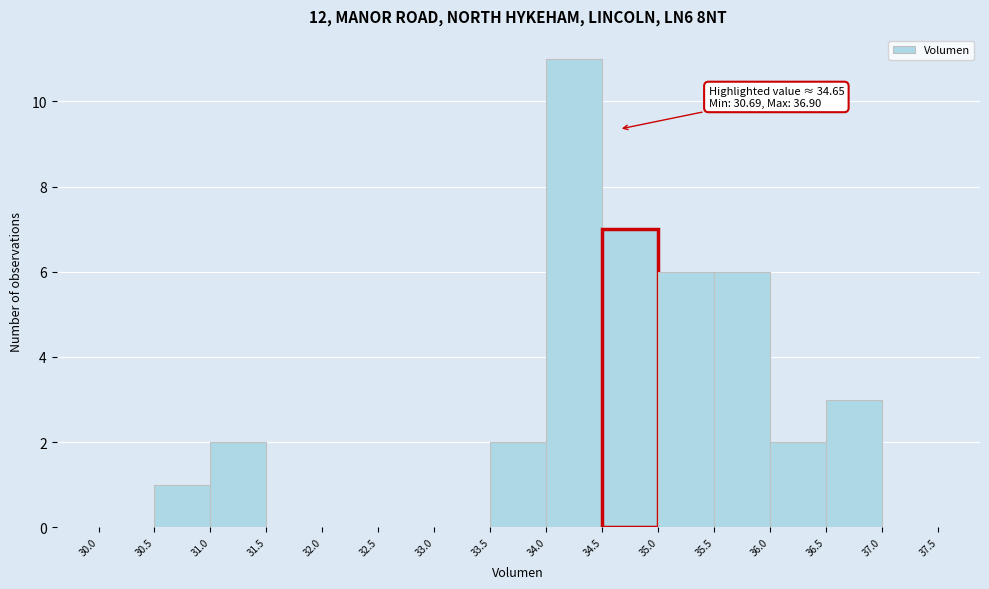

Which range on the x-axis has the tallest bar?

34.0 to 34.5